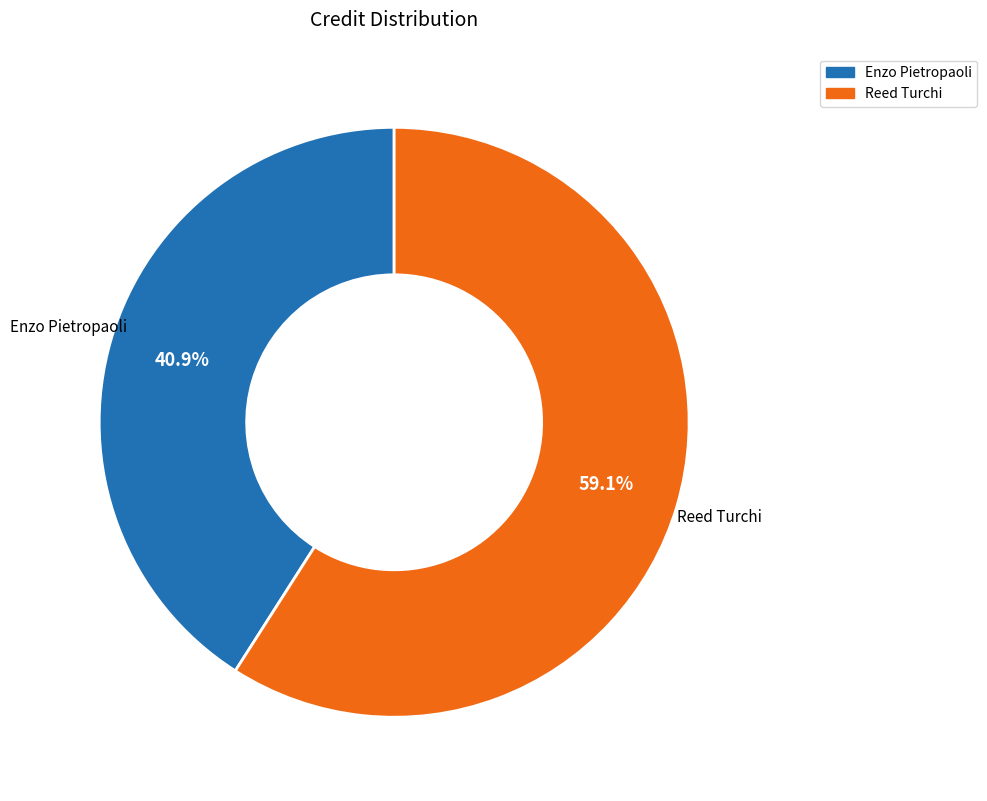

To the nearest percent, what is the difference between the largest and smallest slice percentages?

18%